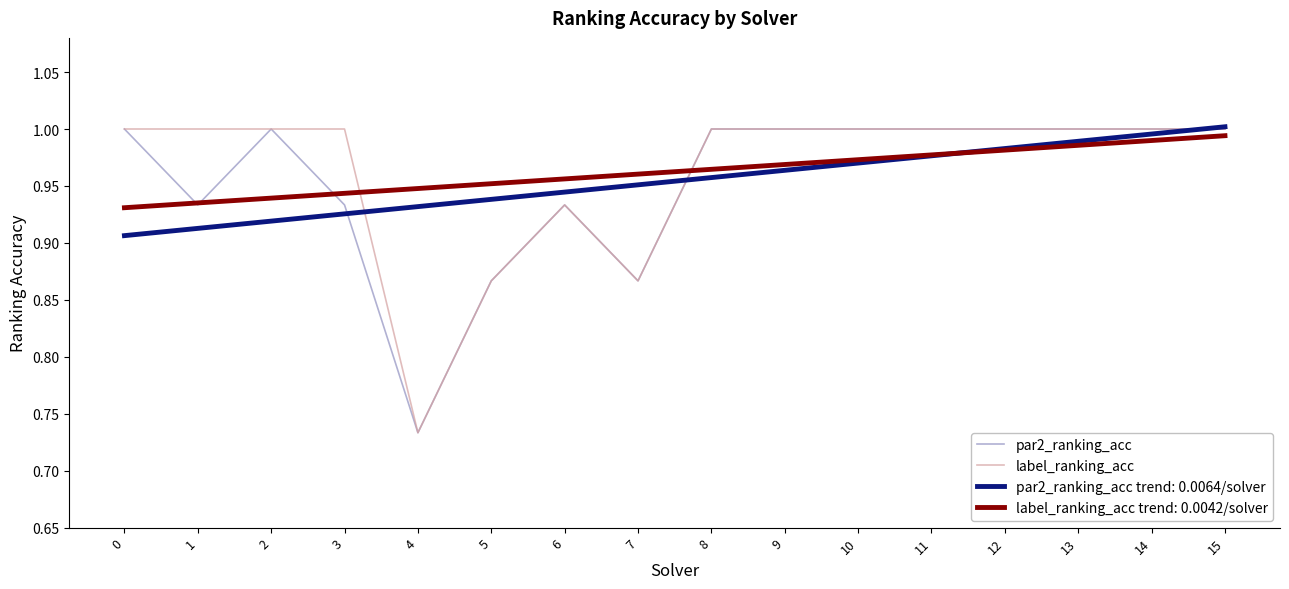

Which category has the lowest value across all series?

4